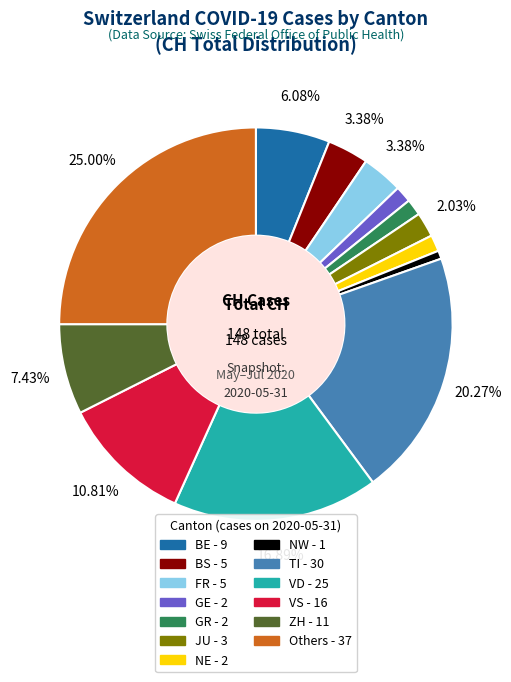

Is there a majority slice in this chart?

No